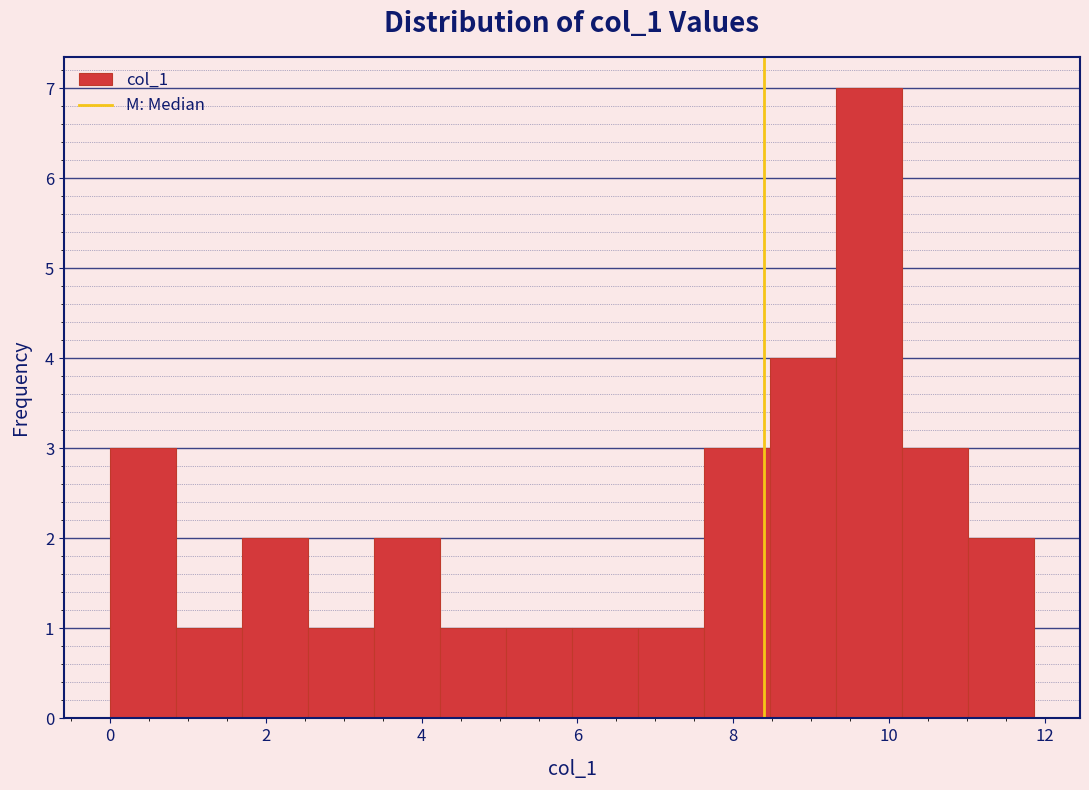

Reading left to right, list every bar in this chart as the range it spans on the x-axis followed by its height. Neither the bar edges nor the heights are printed on the chart, so give them approximately, as read against the axes.

0.0 to 0.8: 3
0.8 to 1.6: 1
1.6 to 2.6: 2
2.6 to 3.4: 1
3.4 to 4.2: 2
4.2 to 5.0: 1
5.0 to 6.0: 1
6.0 to 6.8: 1
6.8 to 7.6: 1
7.6 to 8.4: 3
8.4 to 9.4: 4
9.4 to 10.2: 7
10.2 to 11.0: 3
11.0 to 11.8: 2